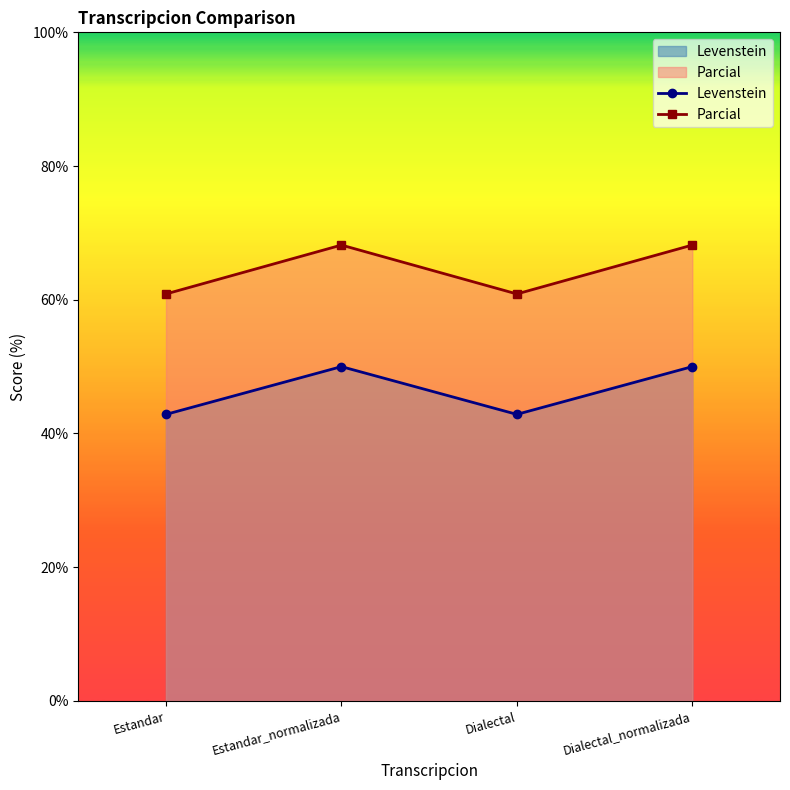

True or false: Parcial and Levenstein intersect in this chart.

False